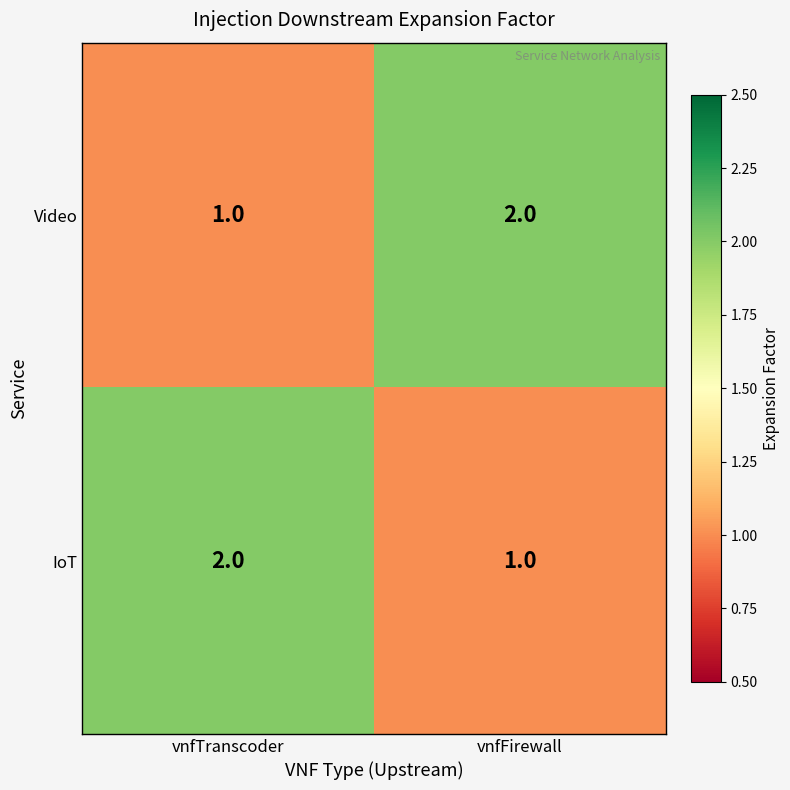

Which category has the lowest value in the Video series?

vnfTranscoder